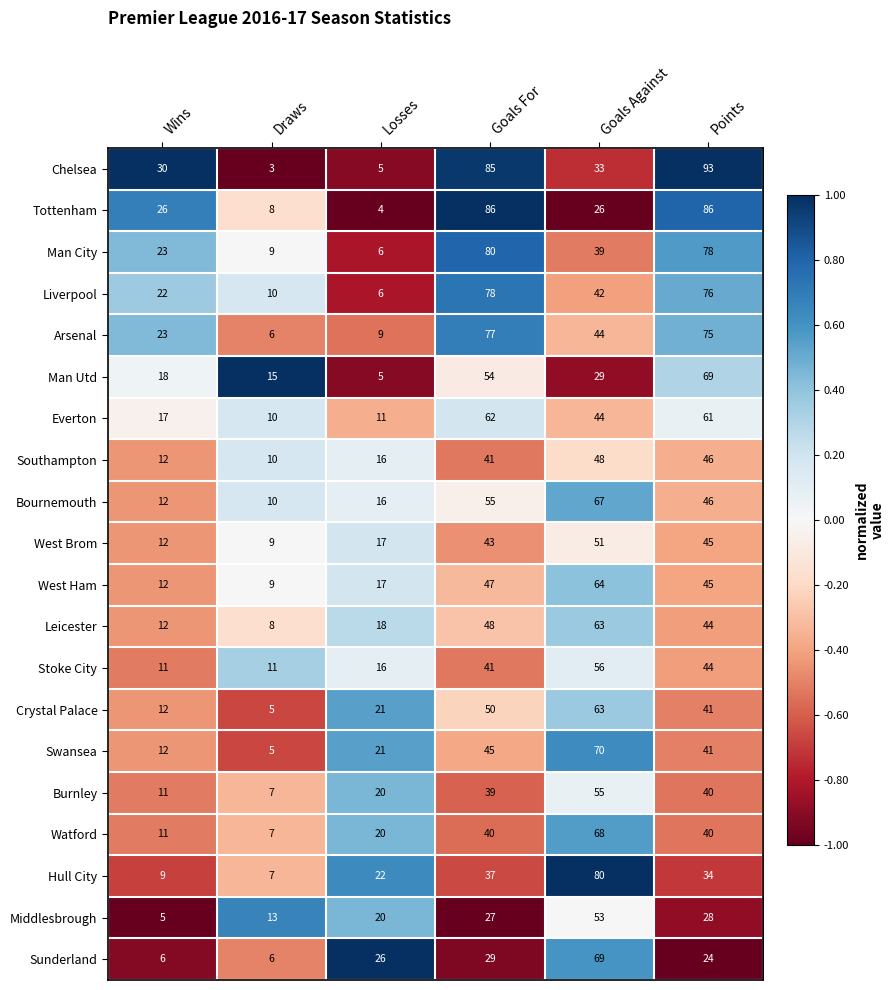

What is the difference between the maximum and minimum values in the Liverpool series?

72